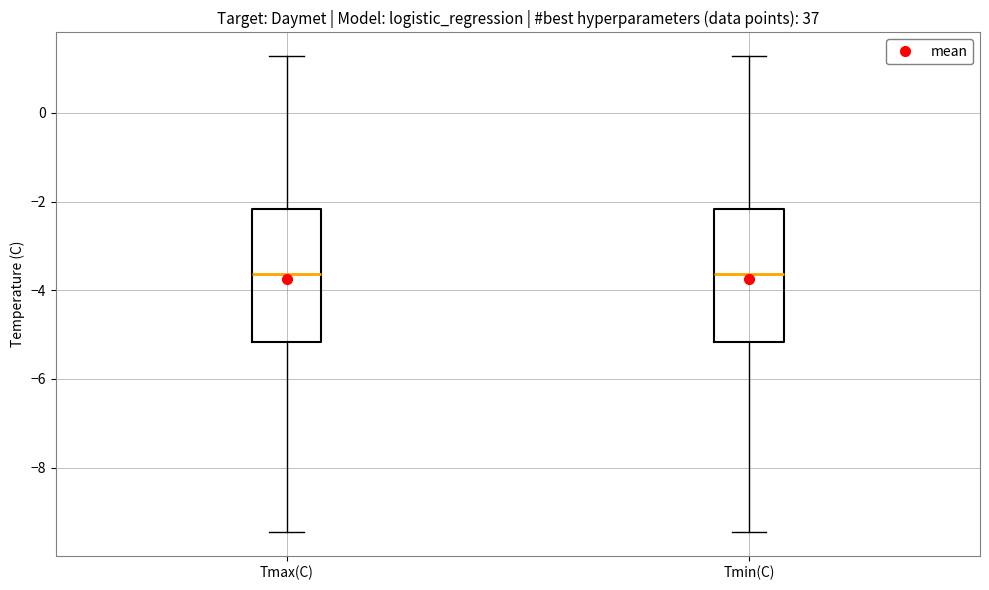

Where is the upper edge of the box for Tmin(C) on the y-axis? The values are not printed on the chart, so give them approximately, as read against the axis.

-2.2